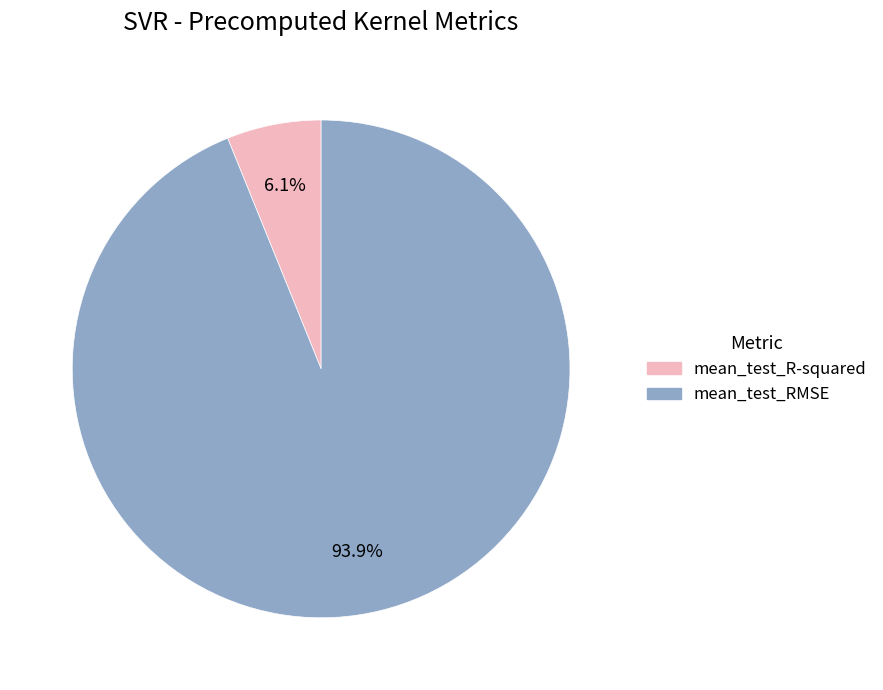

Count the number of slices in the pie.

2